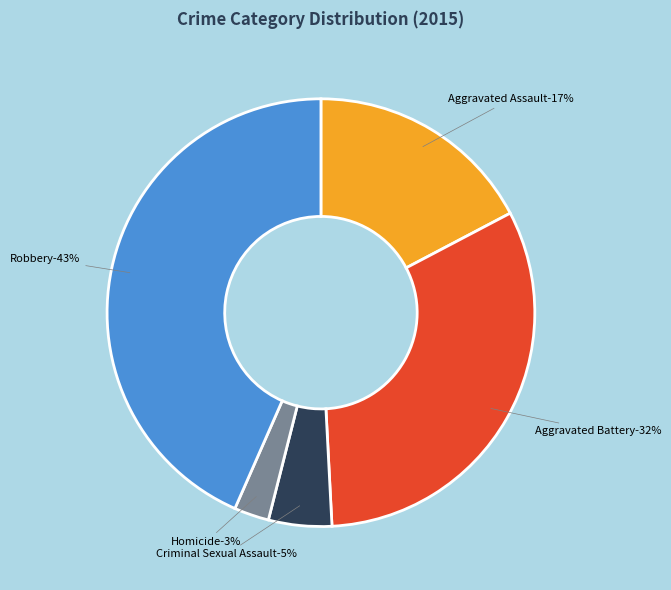

Which slice is the largest?

Robbery